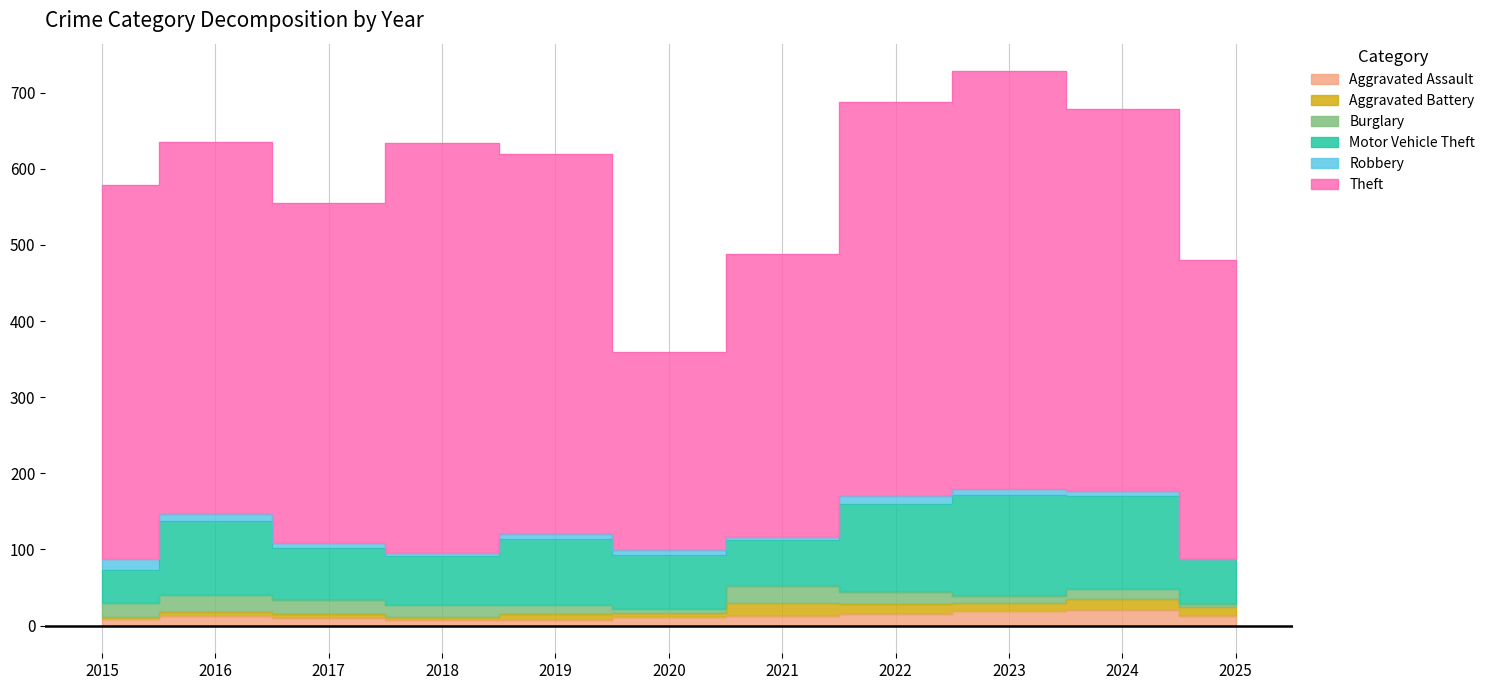

True or false: Robbery and Theft intersect in this chart.

False